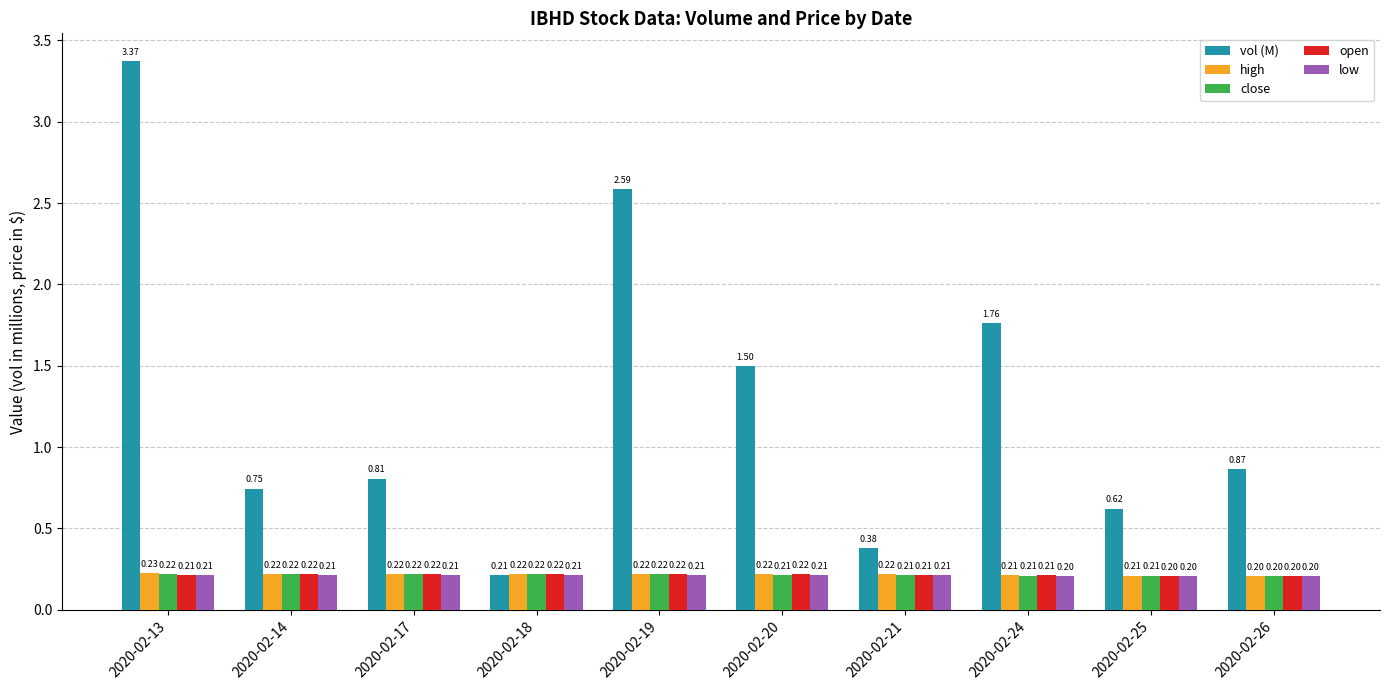

Between 2020-02-13 and 2020-02-14, which series saw the biggest shift?

vol (M)